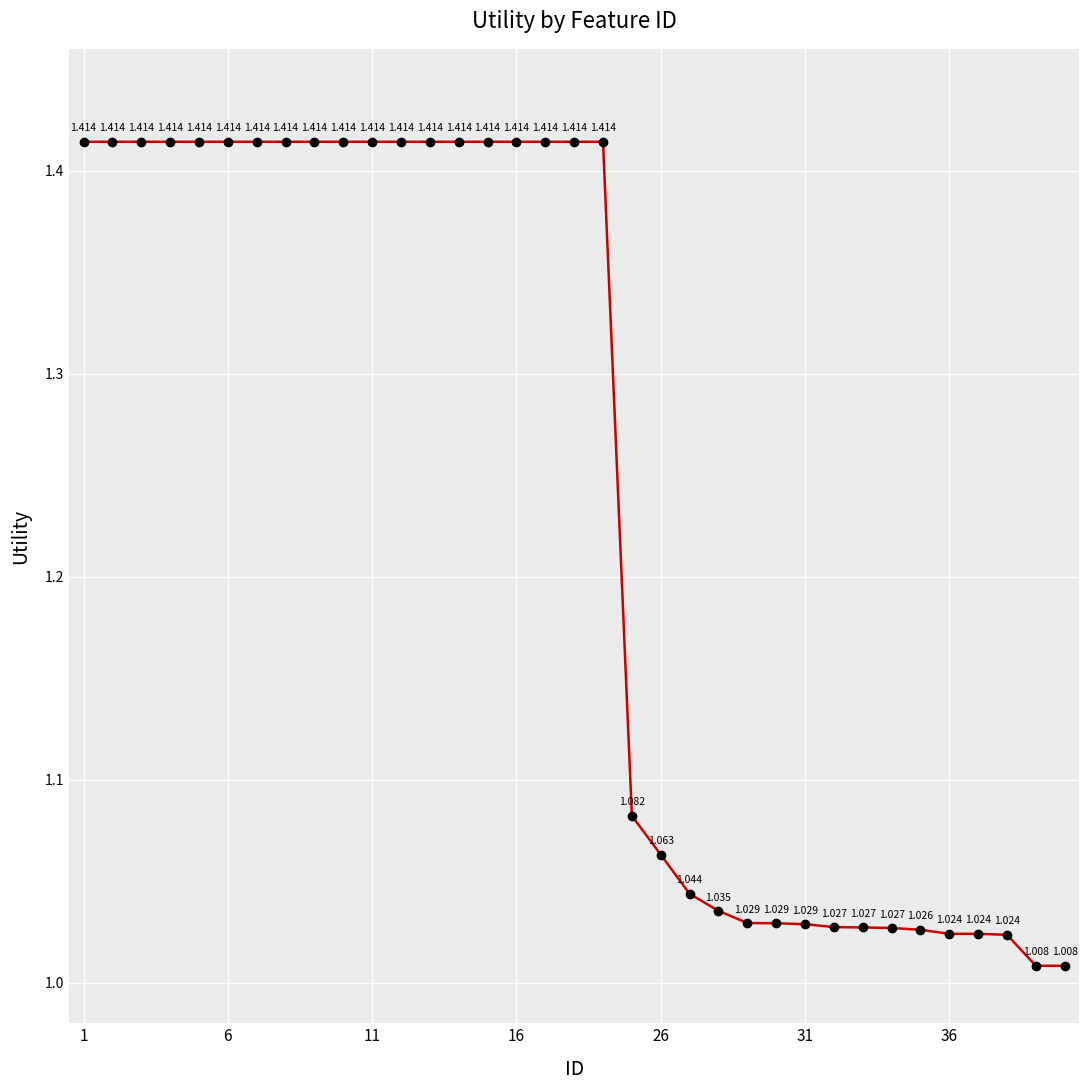

How many distinct data groups are displayed?

1